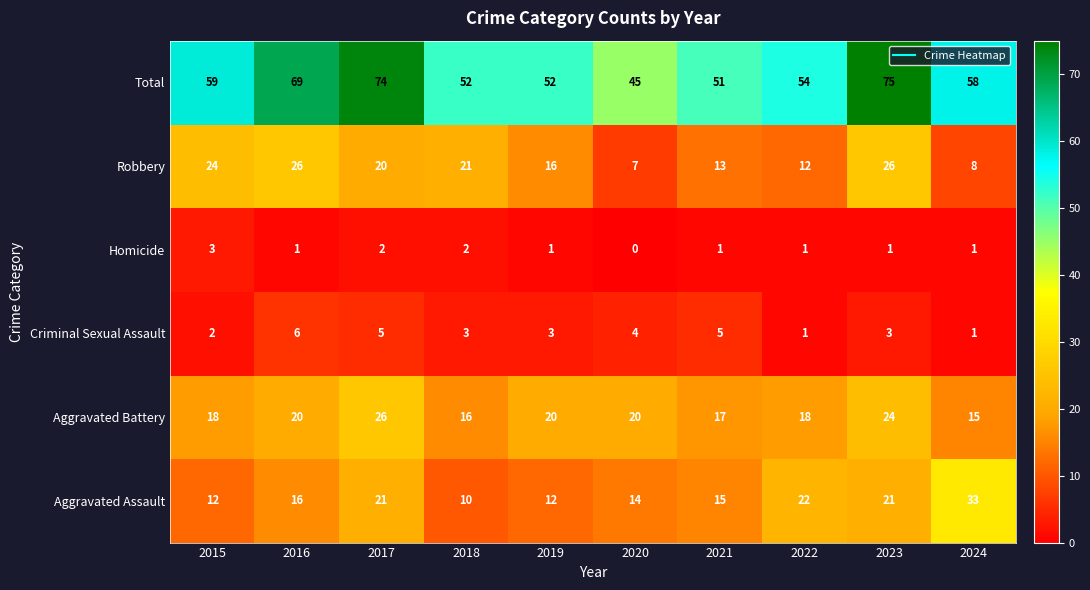

What is the maximum value shown in the chart?

75